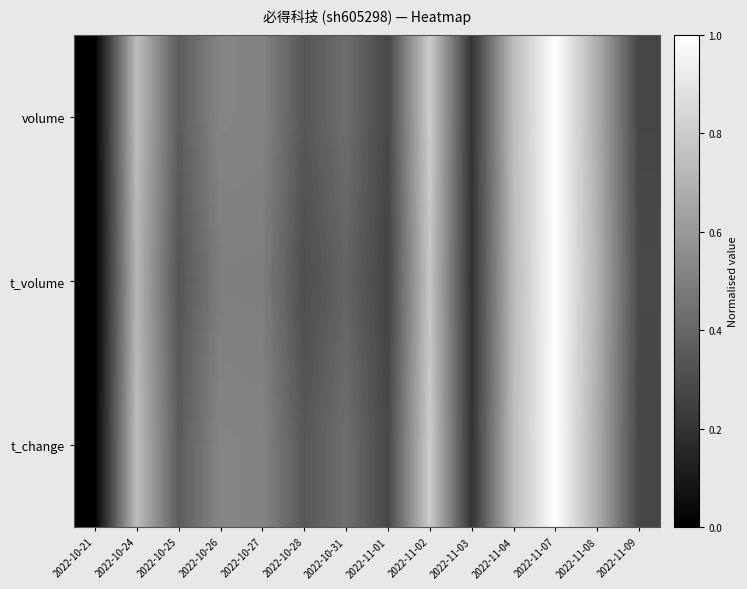

At which category is the sum across all series the highest?

2022-11-07